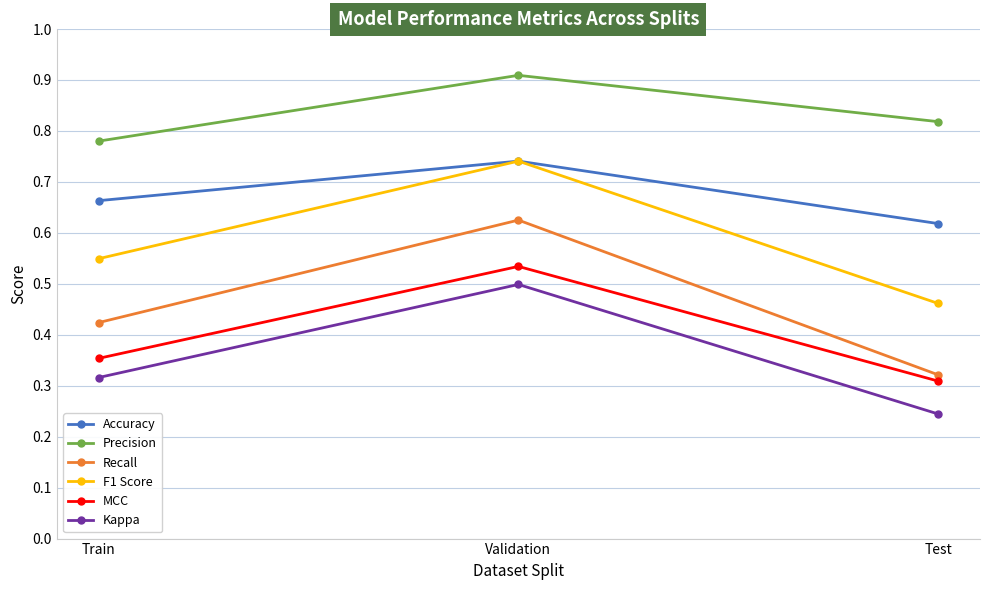

Rank the categories by MCC value from lowest to highest.

Test, Train, Validation